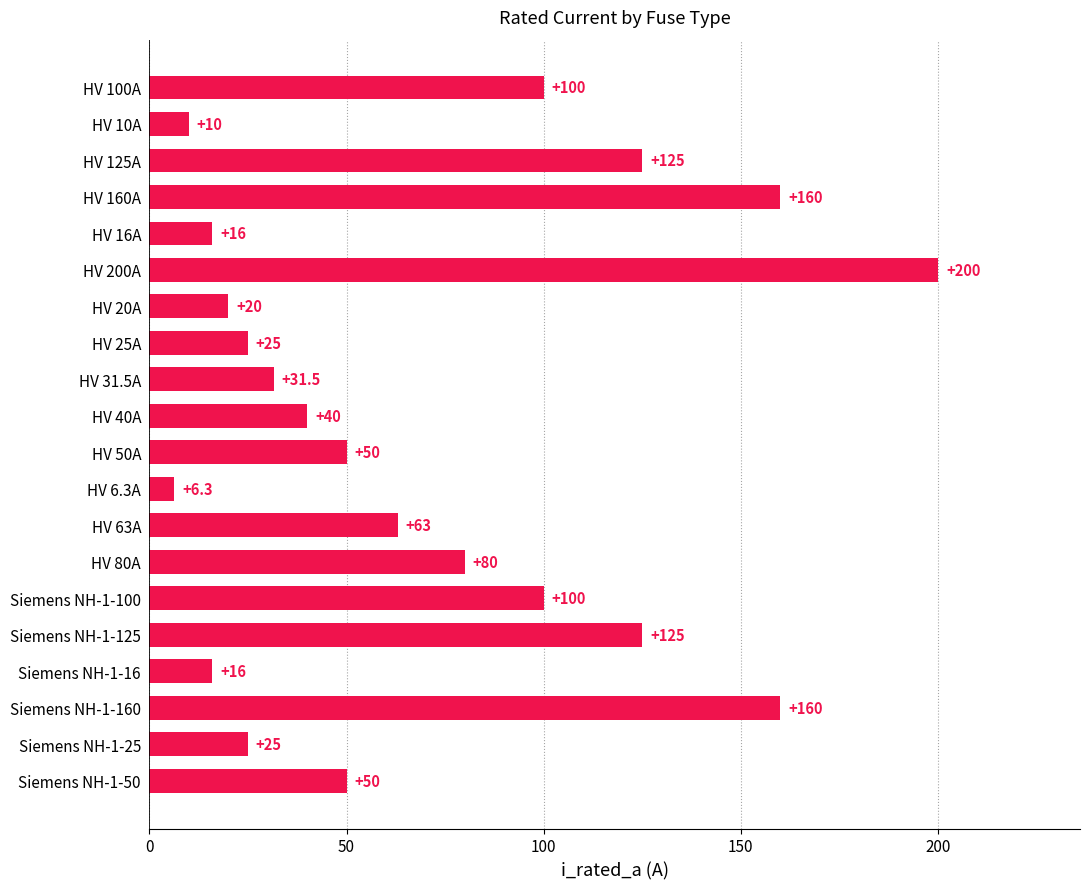

Is it true that the value at HV 20A is 5.0?

False